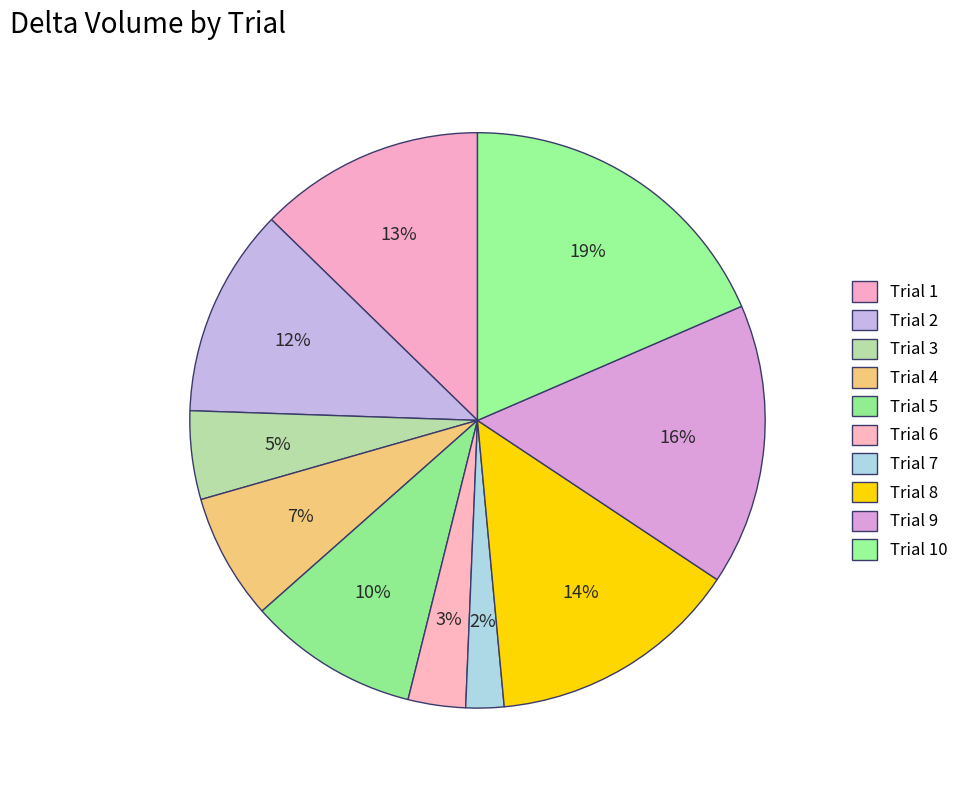

Which category has the smallest portion of the pie?

Trial 7